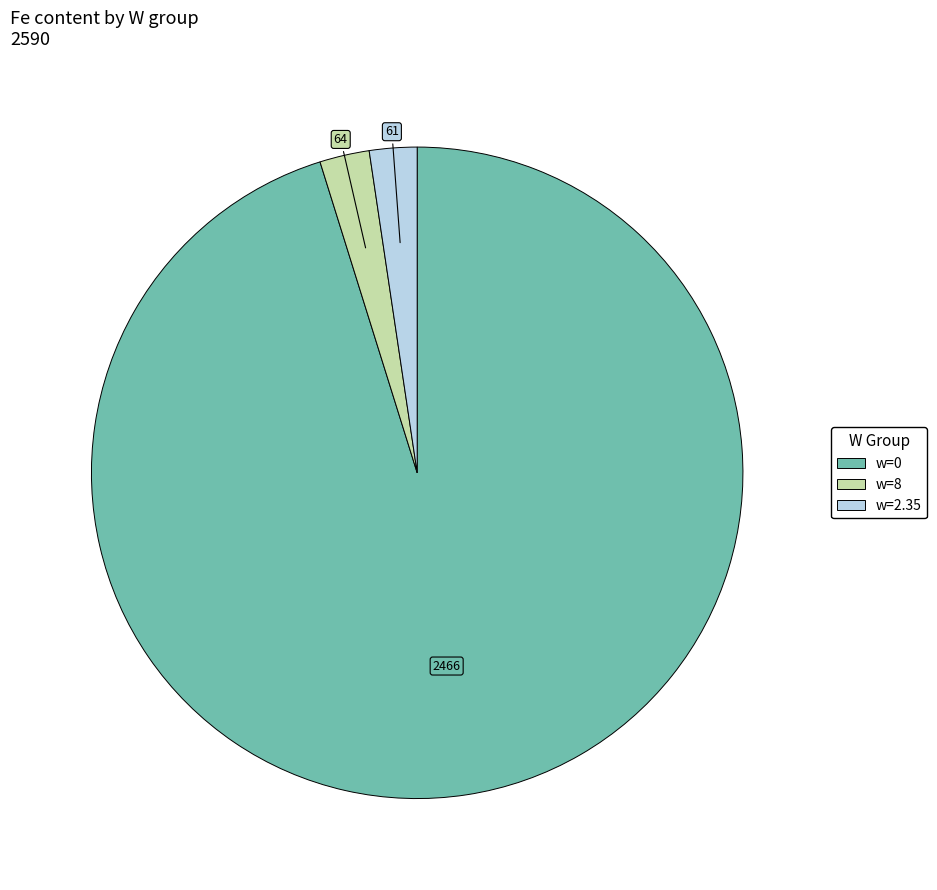

Is there a majority slice in this chart?

Yes